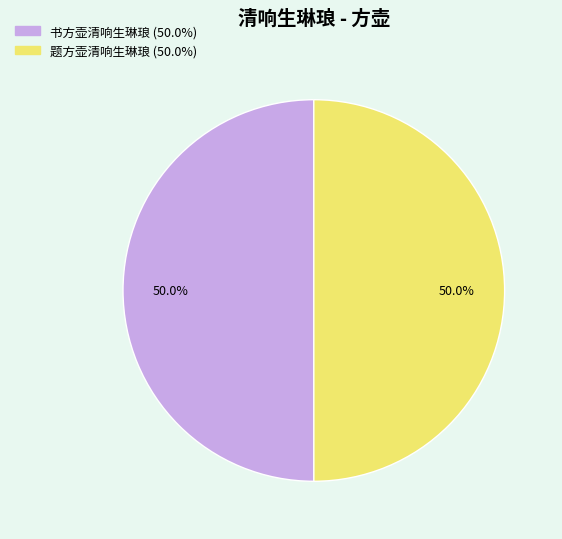

What is the ratio of the value at 题方壶清响生琳琅 to the value at 书方壶清响生琳琅?

1.0